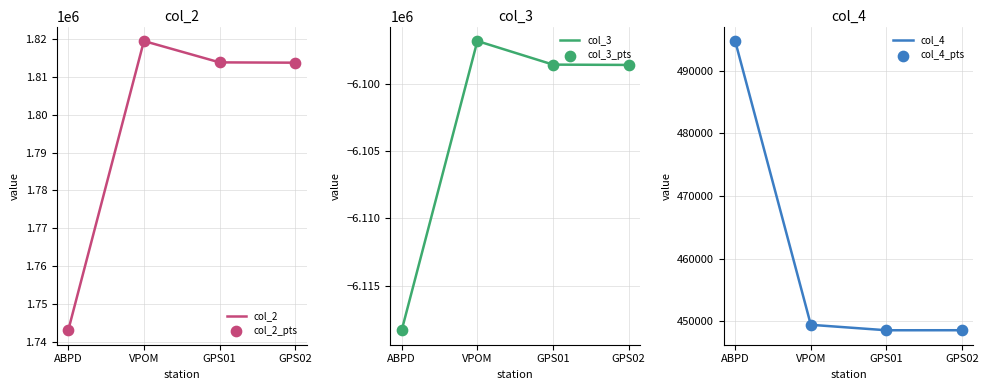

What are all the series names shown in the legend?

col_2, col_2_pts, col_3, col_3_pts, col_4, col_4_pts